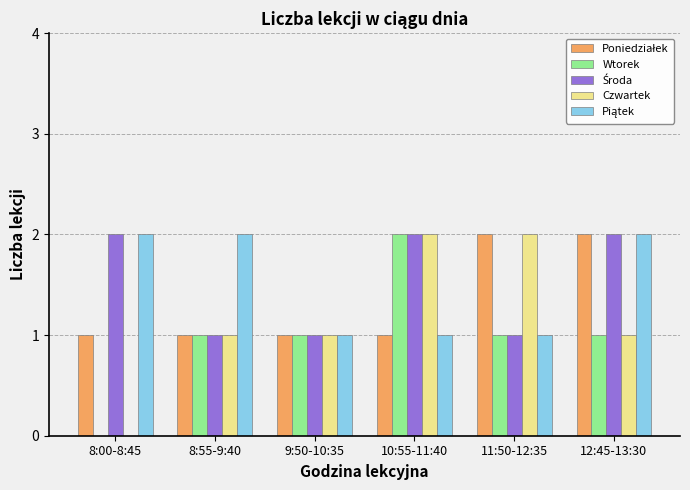

What is the sum of all Czwartek values?

7